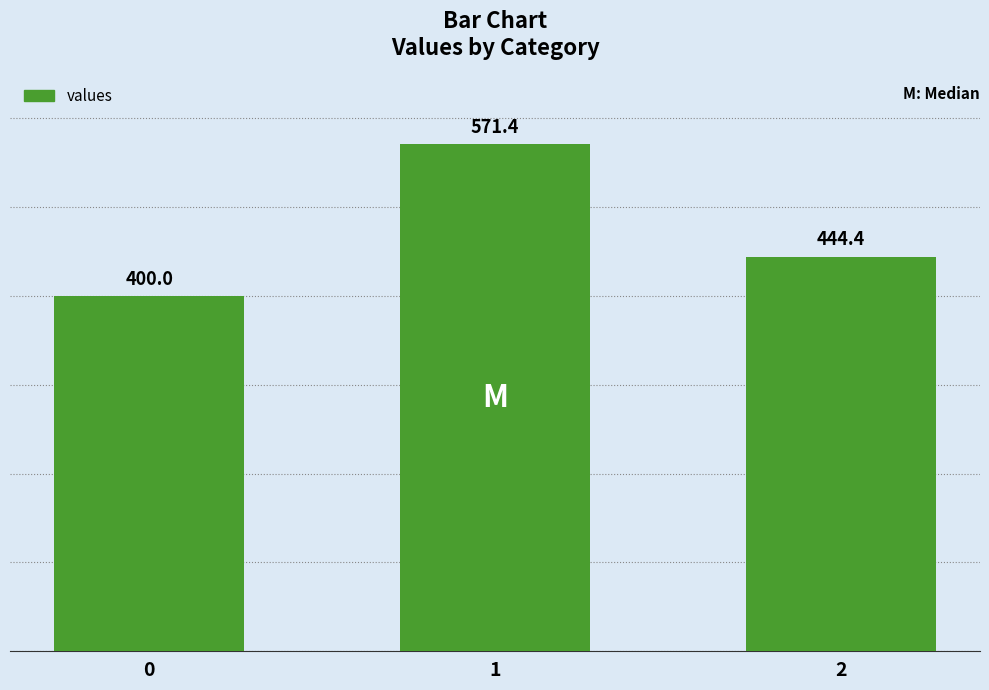

Reading left to right, transcribe all the data shown in this chart.

0=400.0	1=571.4	2=444.4